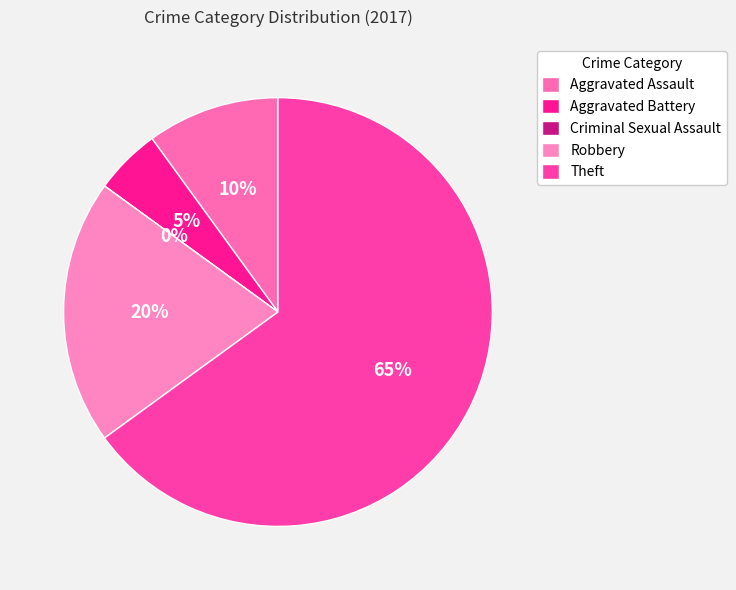

Combined, what portion of the pie is Theft and Aggravated Battery?

70.0%